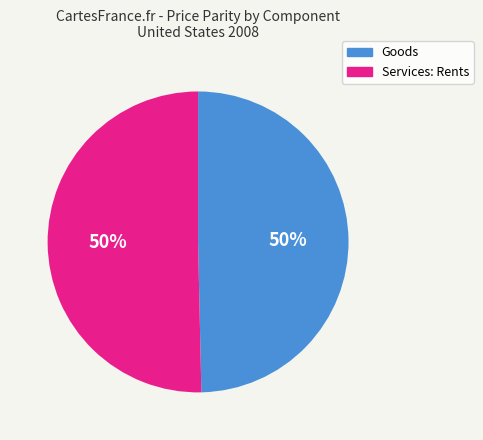

What is the ratio of the value at Services: Rents to the value at Goods?

1.0